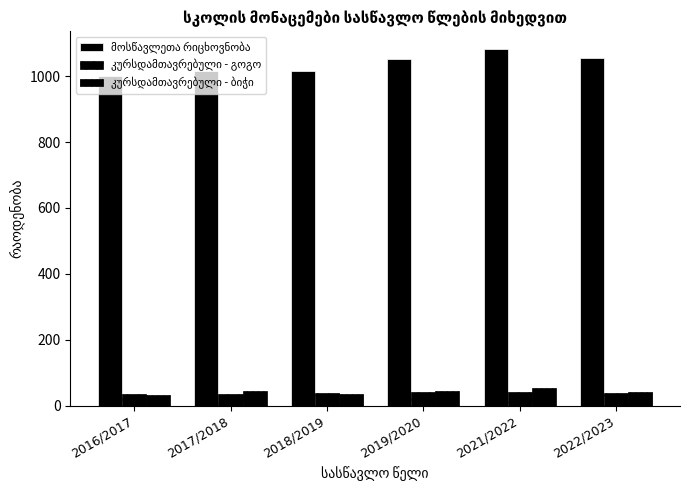

How many bars are there in total?

18